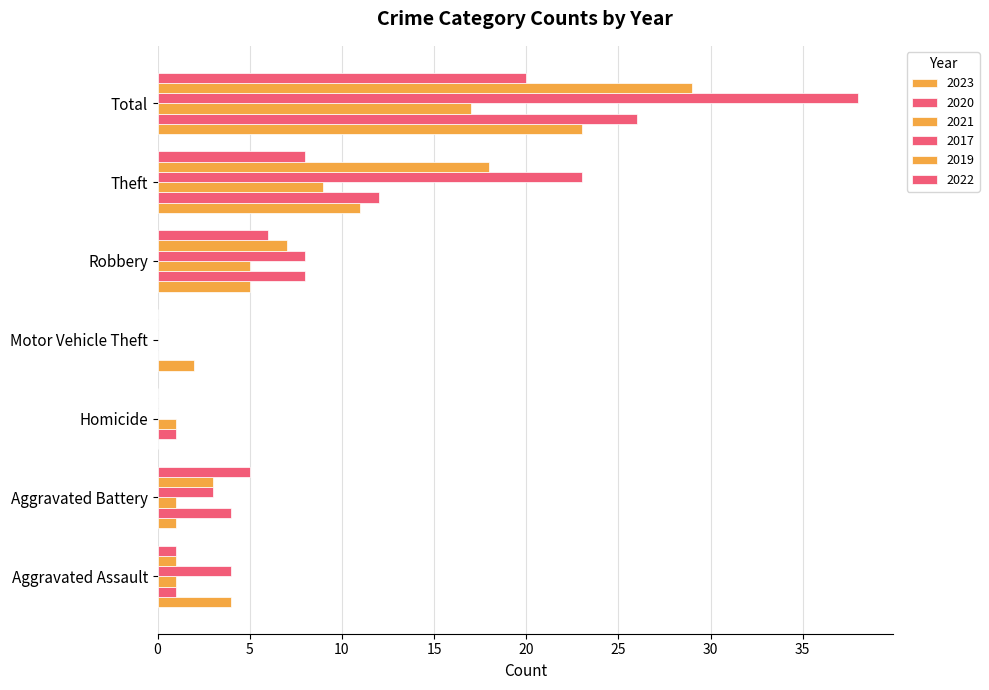

At how many categories does at least one series exceed 30?

1